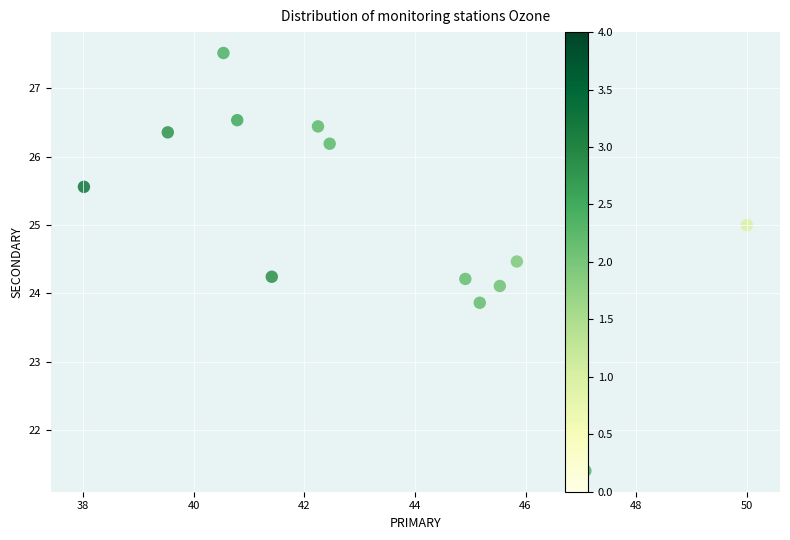

What is the range of X values (max minus min)?

12.0